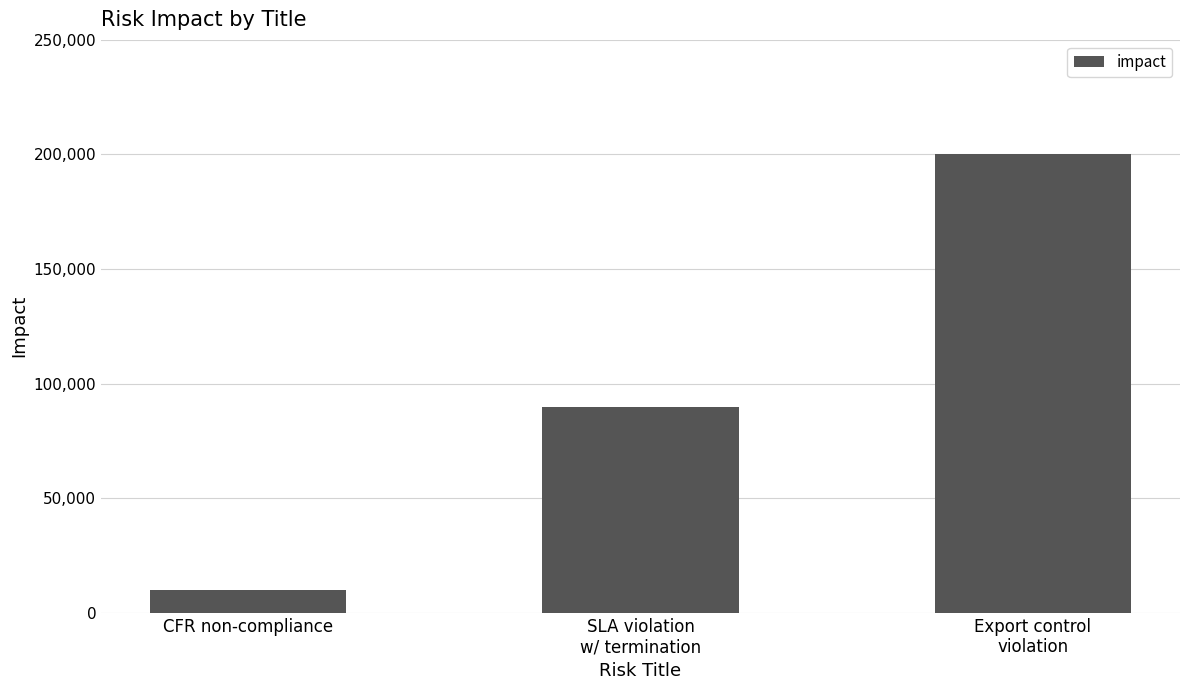

How many values are below 90000?

1